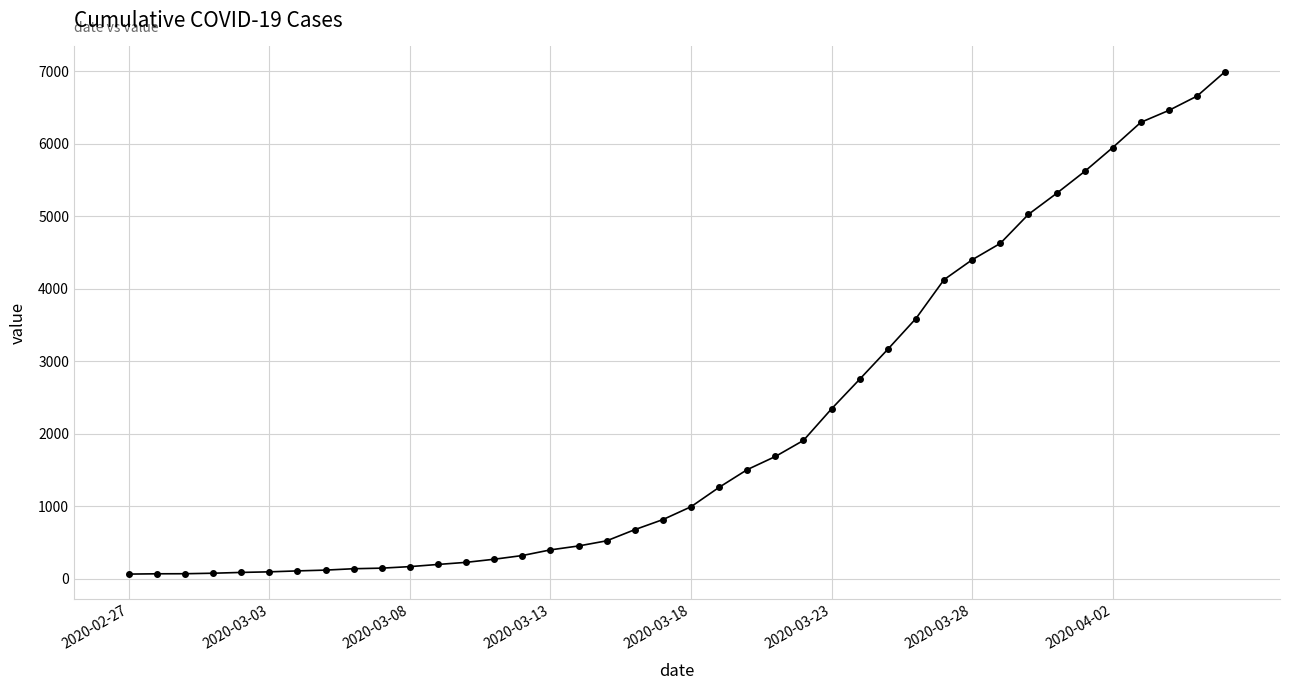

What is the sum of all values?

85677